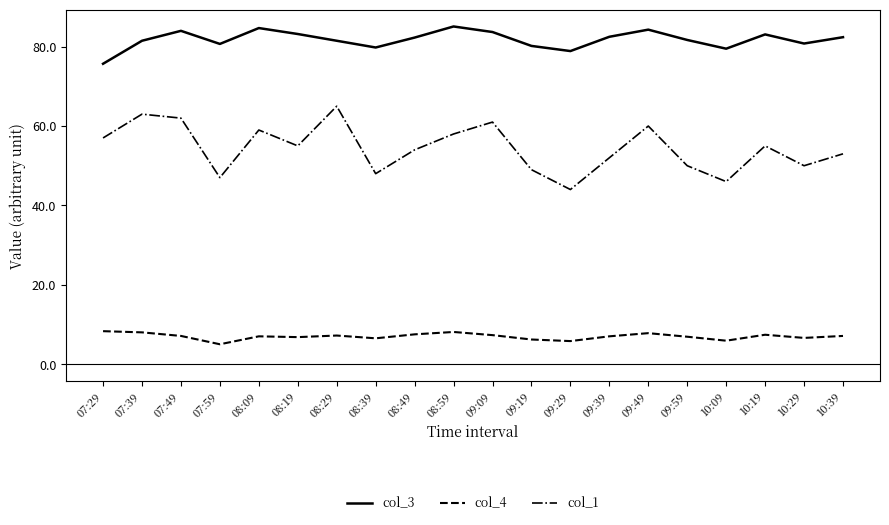

True or false: col_4 has more than 0 interior local peaks.

True